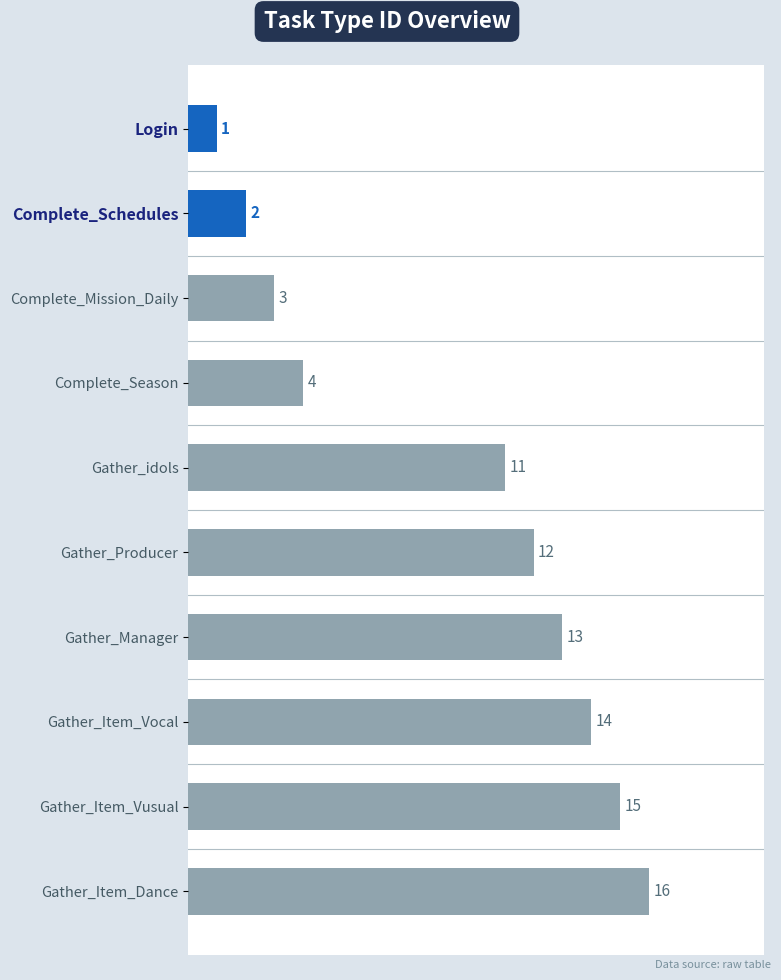

What is the difference between the second highest and second lowest values?

13